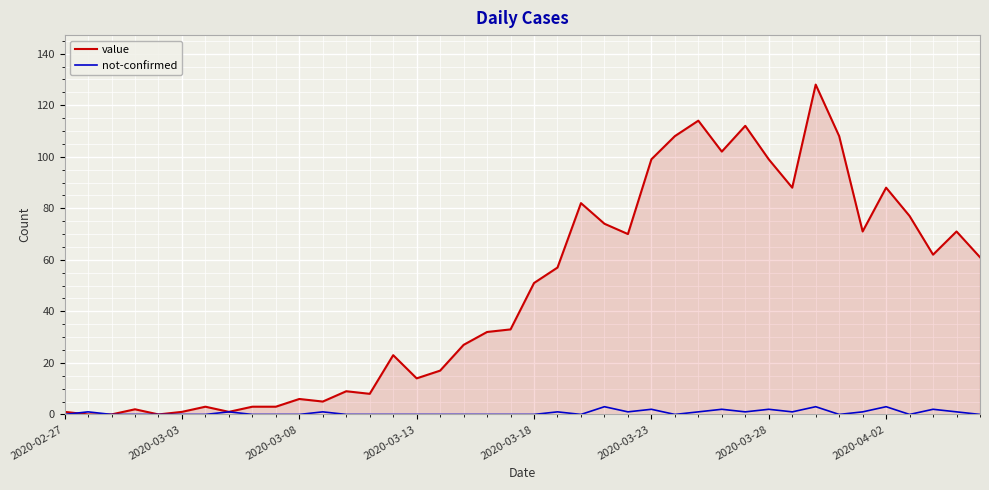

Which series has the largest range (max minus min)?

value